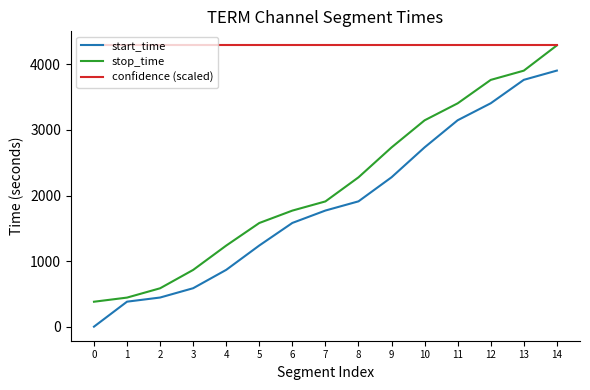

What is the difference between the stop_time values at 14 and 8?

2011